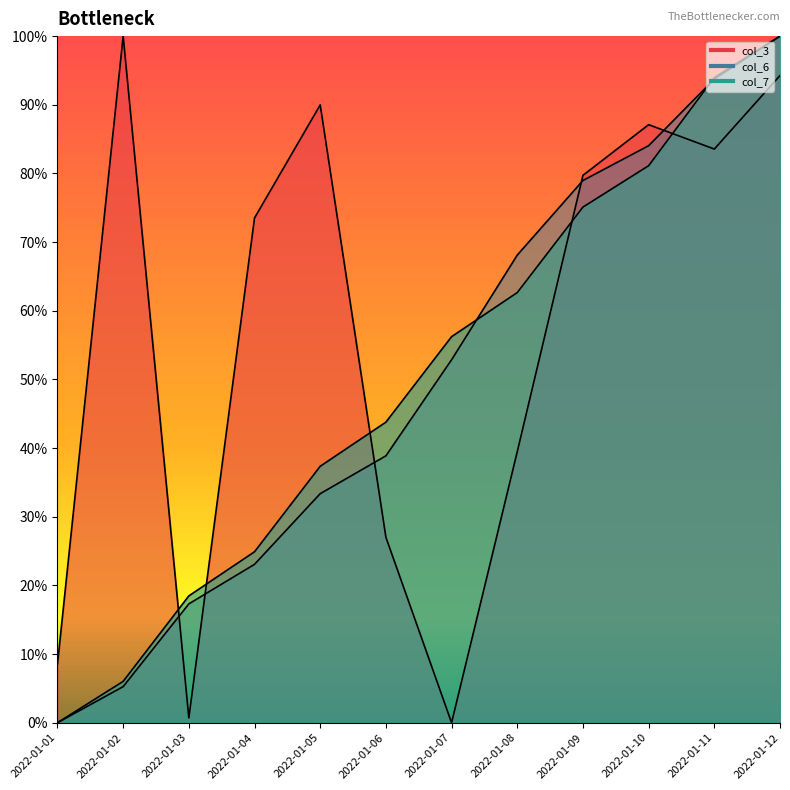

Which series has the widest spread of values?

col_3